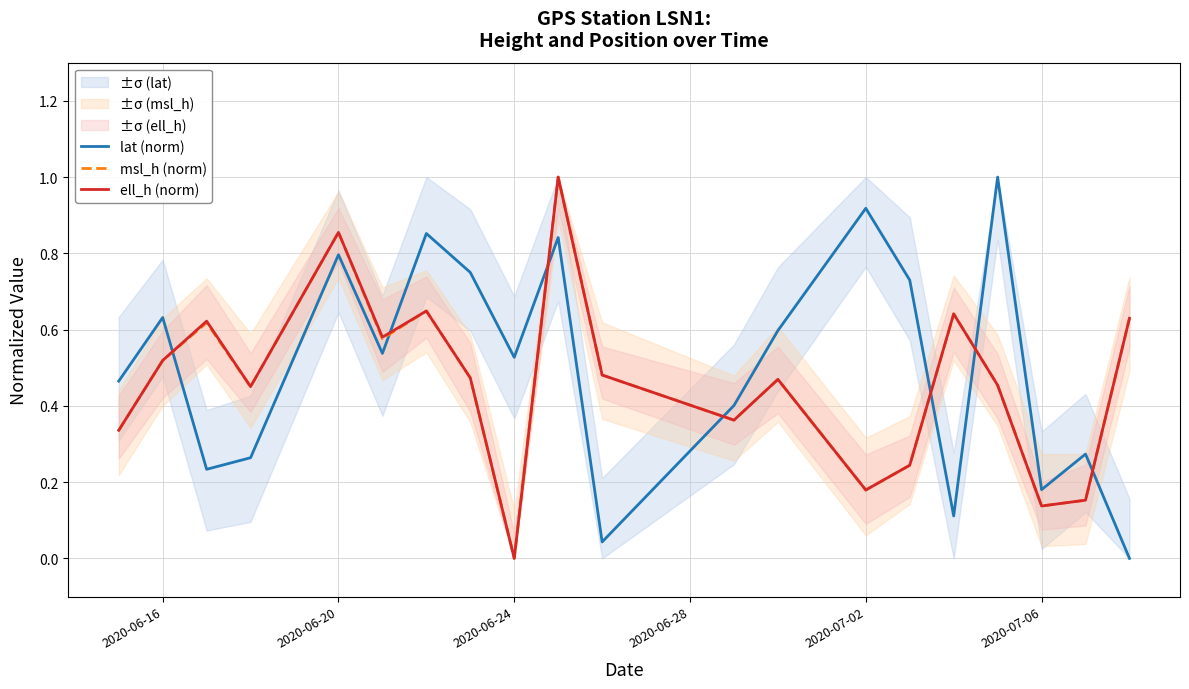

What is the maximum value for lat (norm)?

1.0